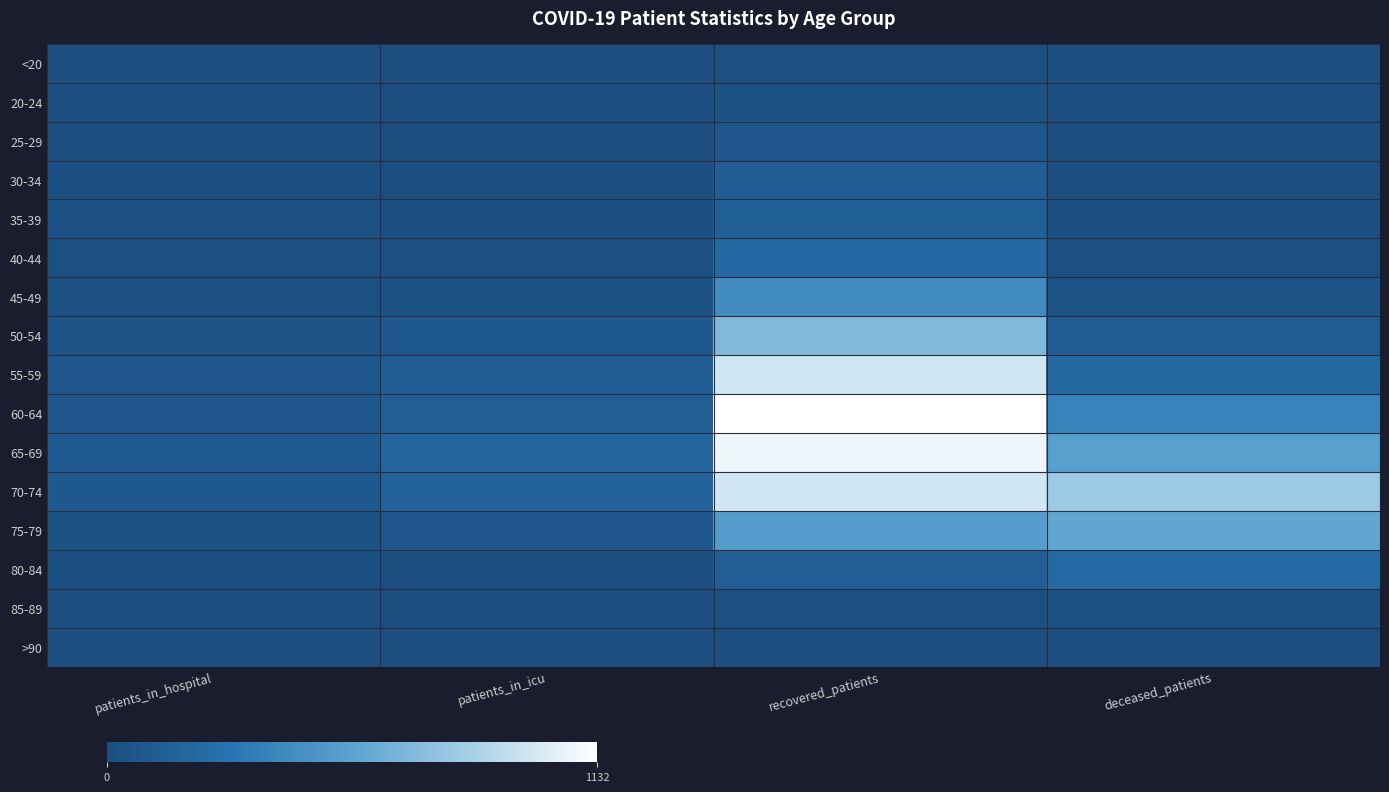

Which category has the highest value across all series?

recovered_patients